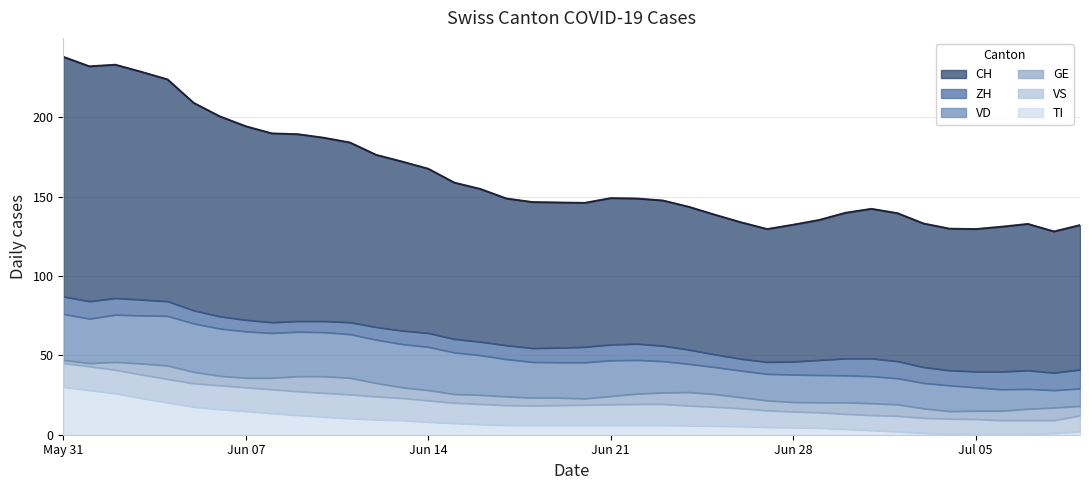

What is the average value of the VD series?

22